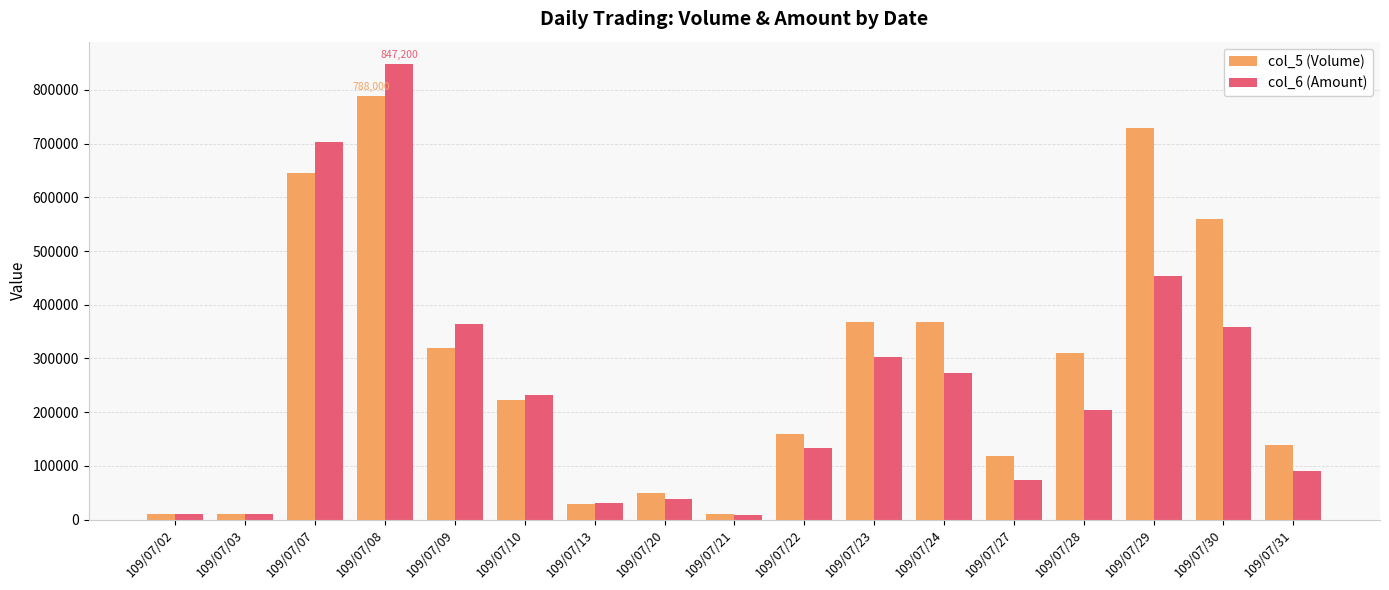

At 109/07/31, list the series in order from largest to smallest.

col_5 (Volume), col_6 (Amount)